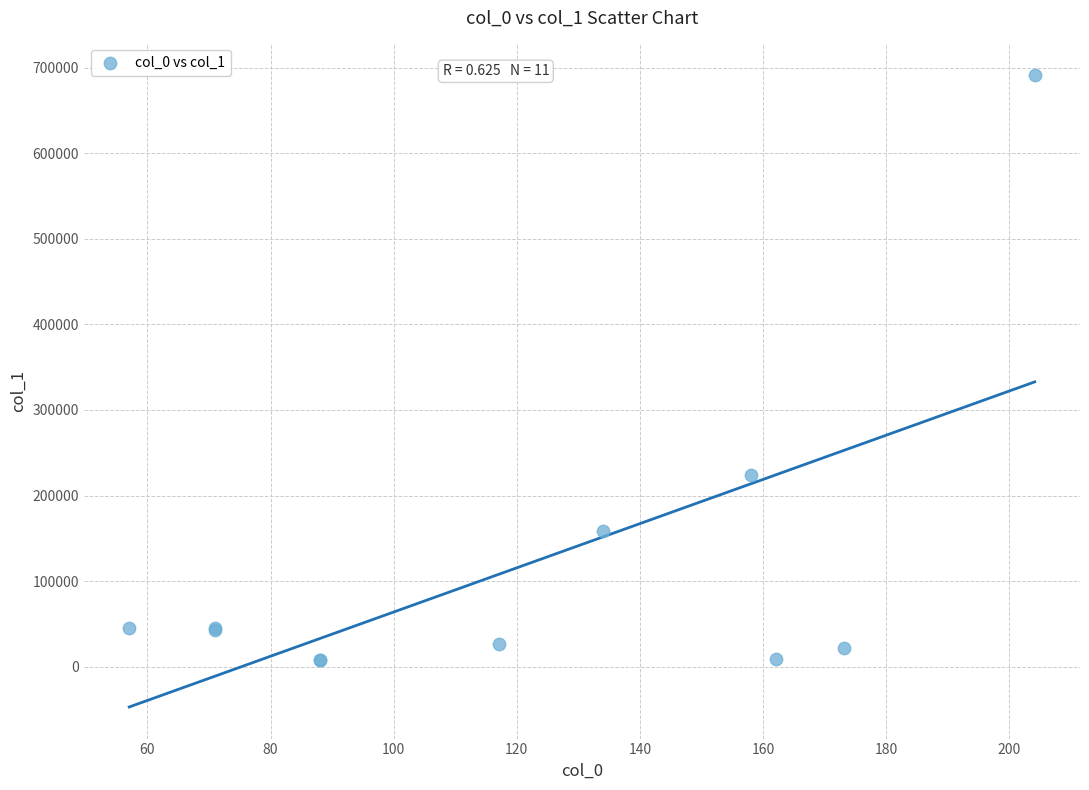

What Y value in the scatter plot is closest to 349426?

223896.8